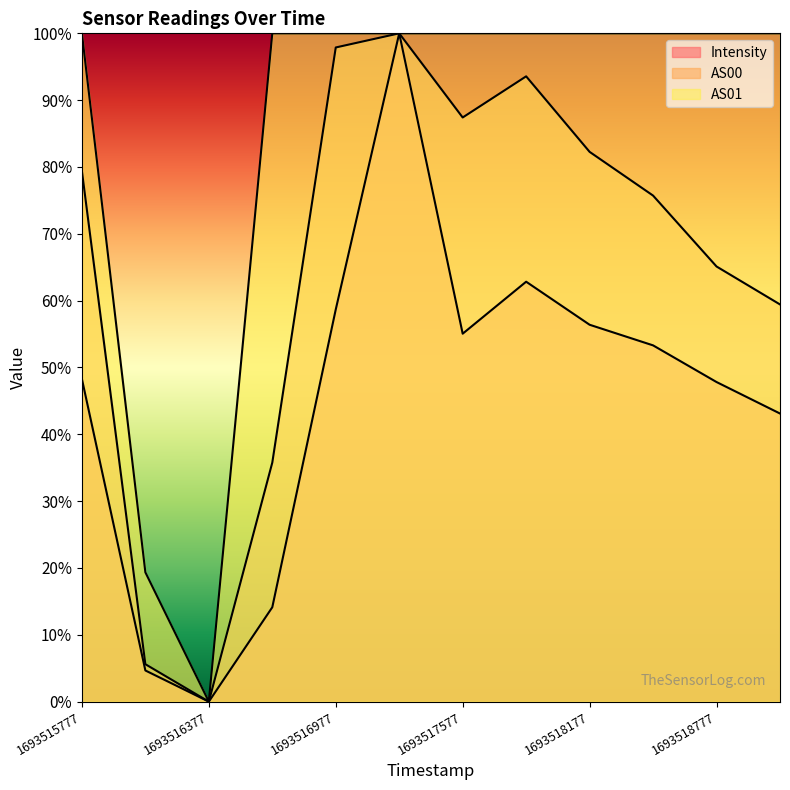

Read the Intensity value at 1693518177.

56.4